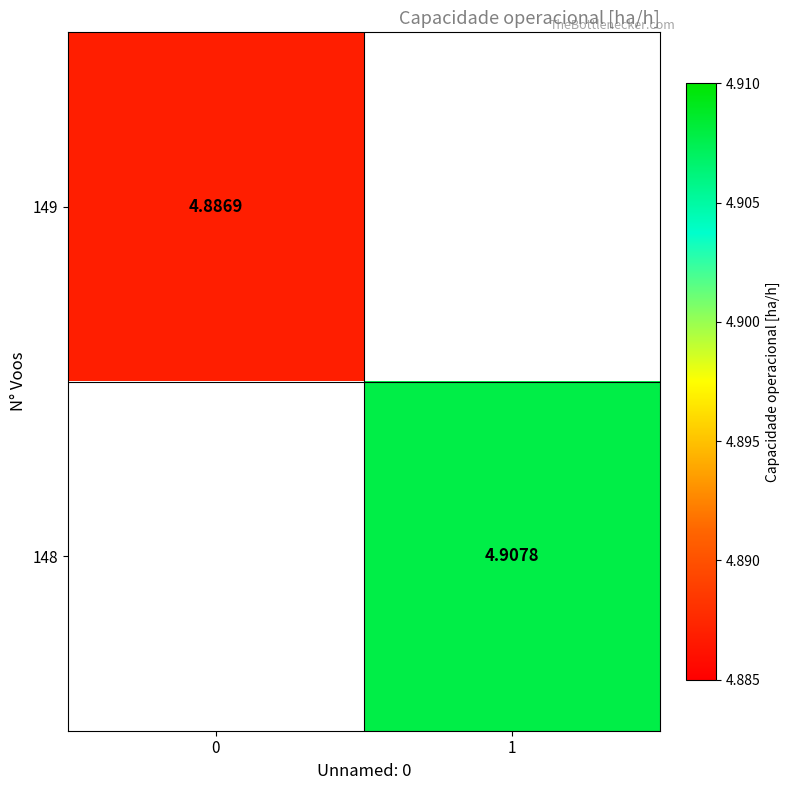

What is the lowest value of the 149 series?

4.9